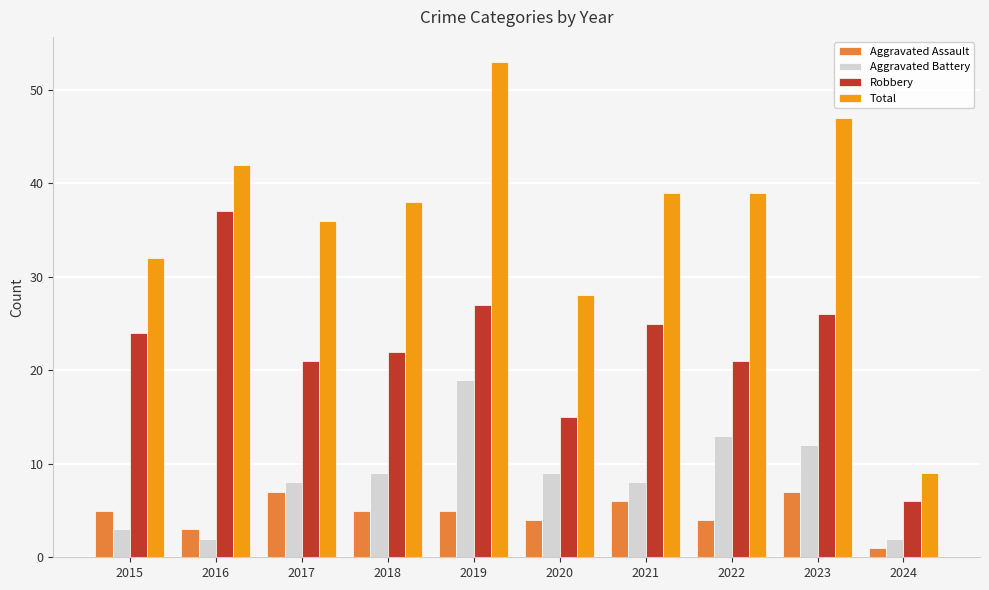

True or false: Total has a value of 48 at 2015.

False